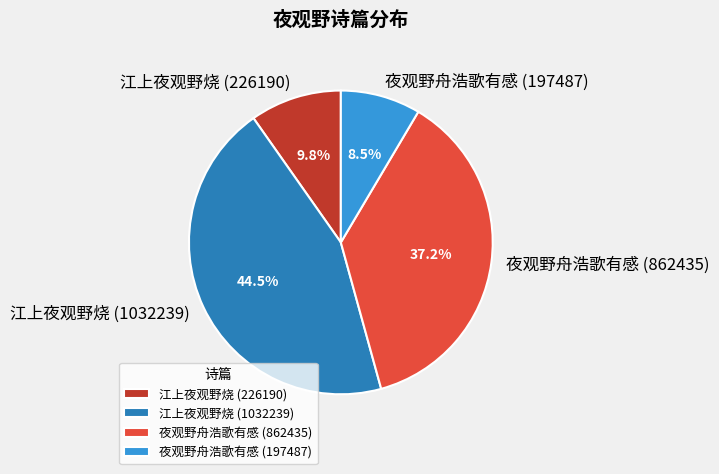

Count the number of slices in the pie.

4